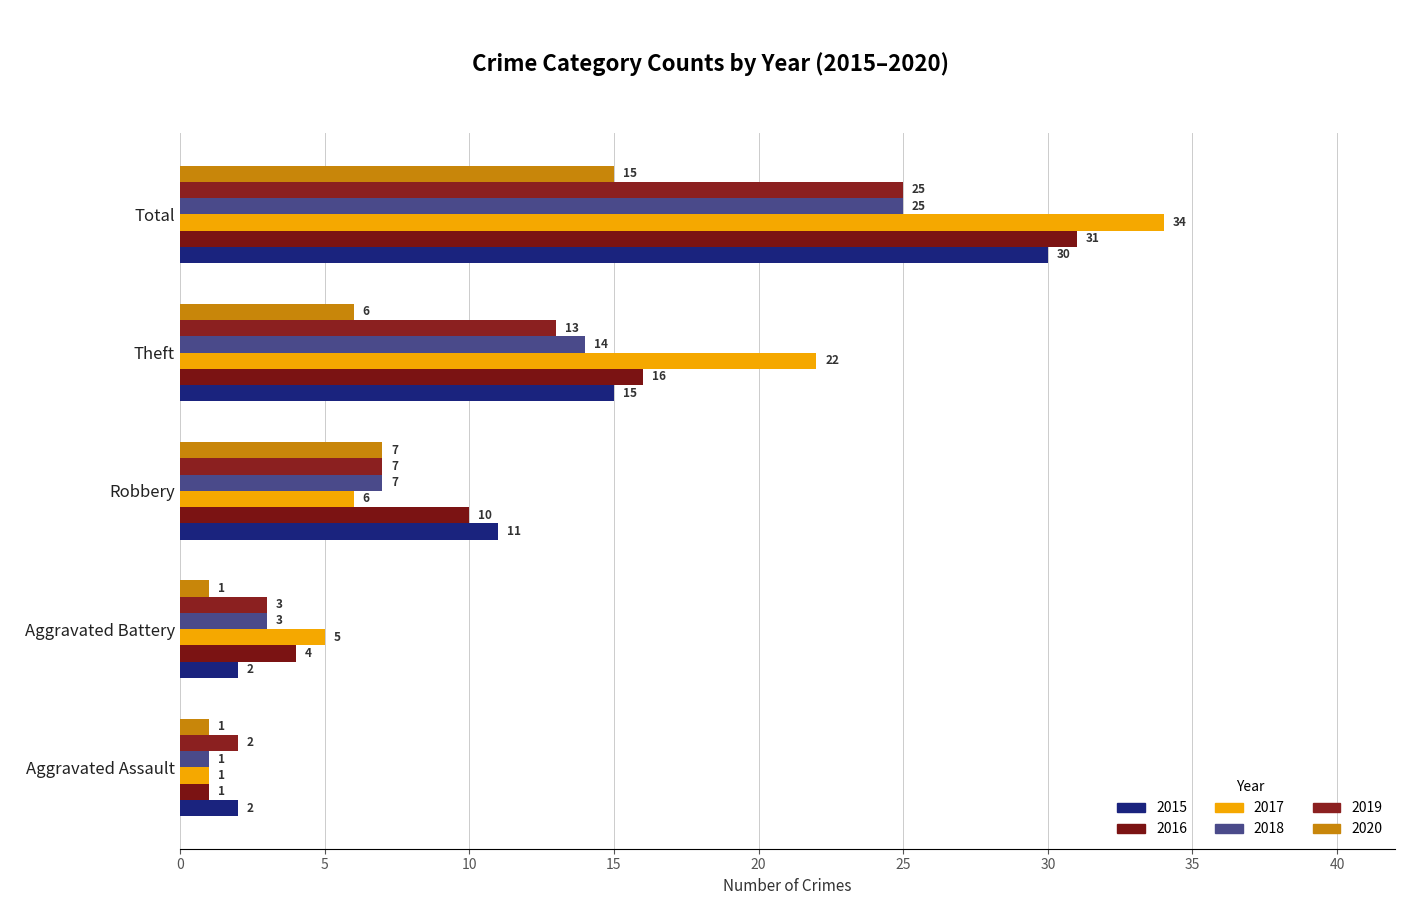

Between Theft and Aggravated Battery, which is larger?

Theft